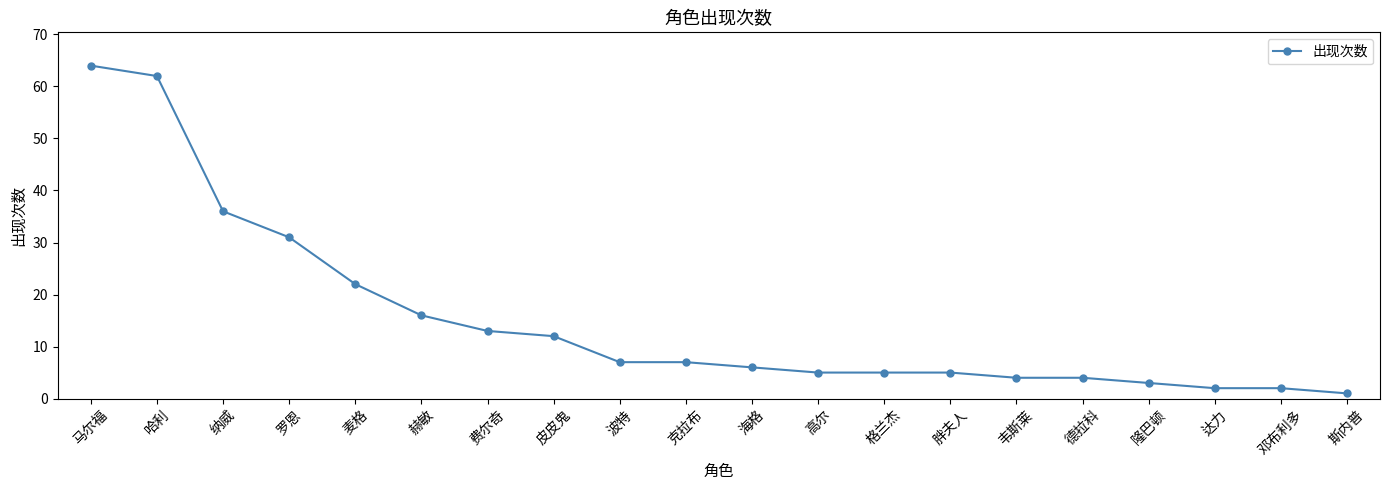

At which category does the chart reach its minimum across all series?

斯内普